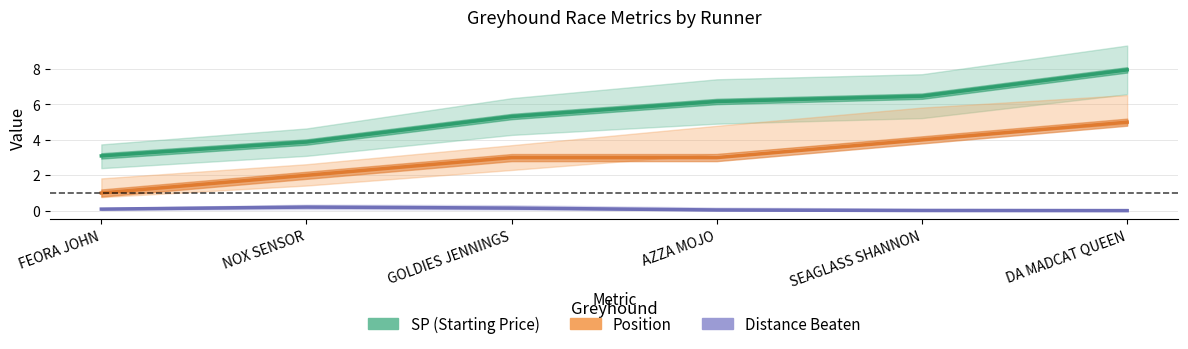

What is the difference between the maximum and minimum values in the SP (Starting Price) series?

4.9